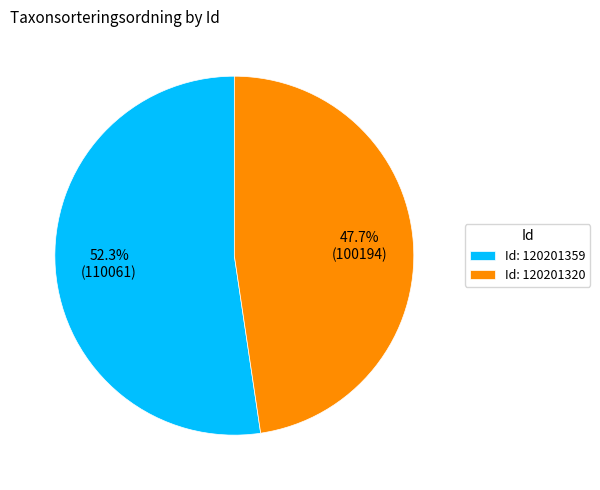

Which has a higher value, Id: 120201359 or Id: 120201320?

Id: 120201359